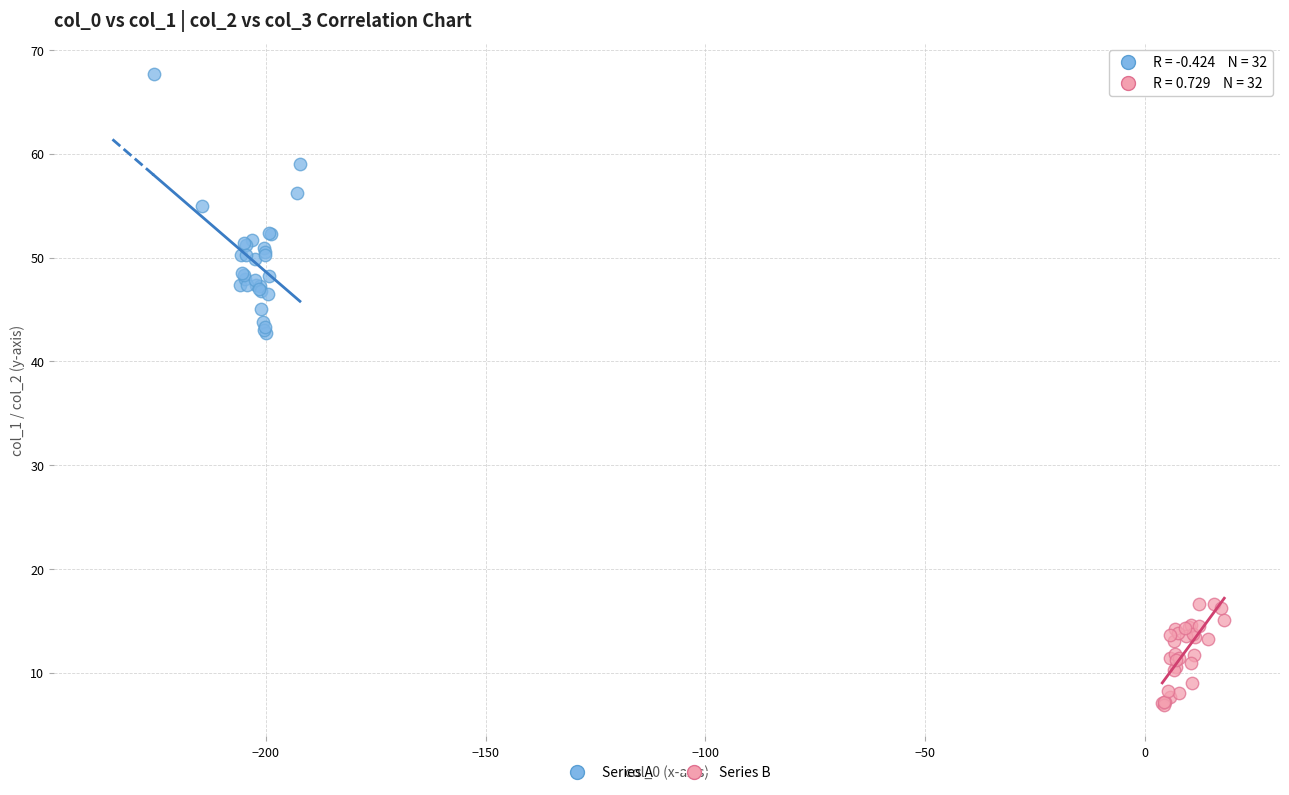

Which series contains the lowest Y value?

Series B